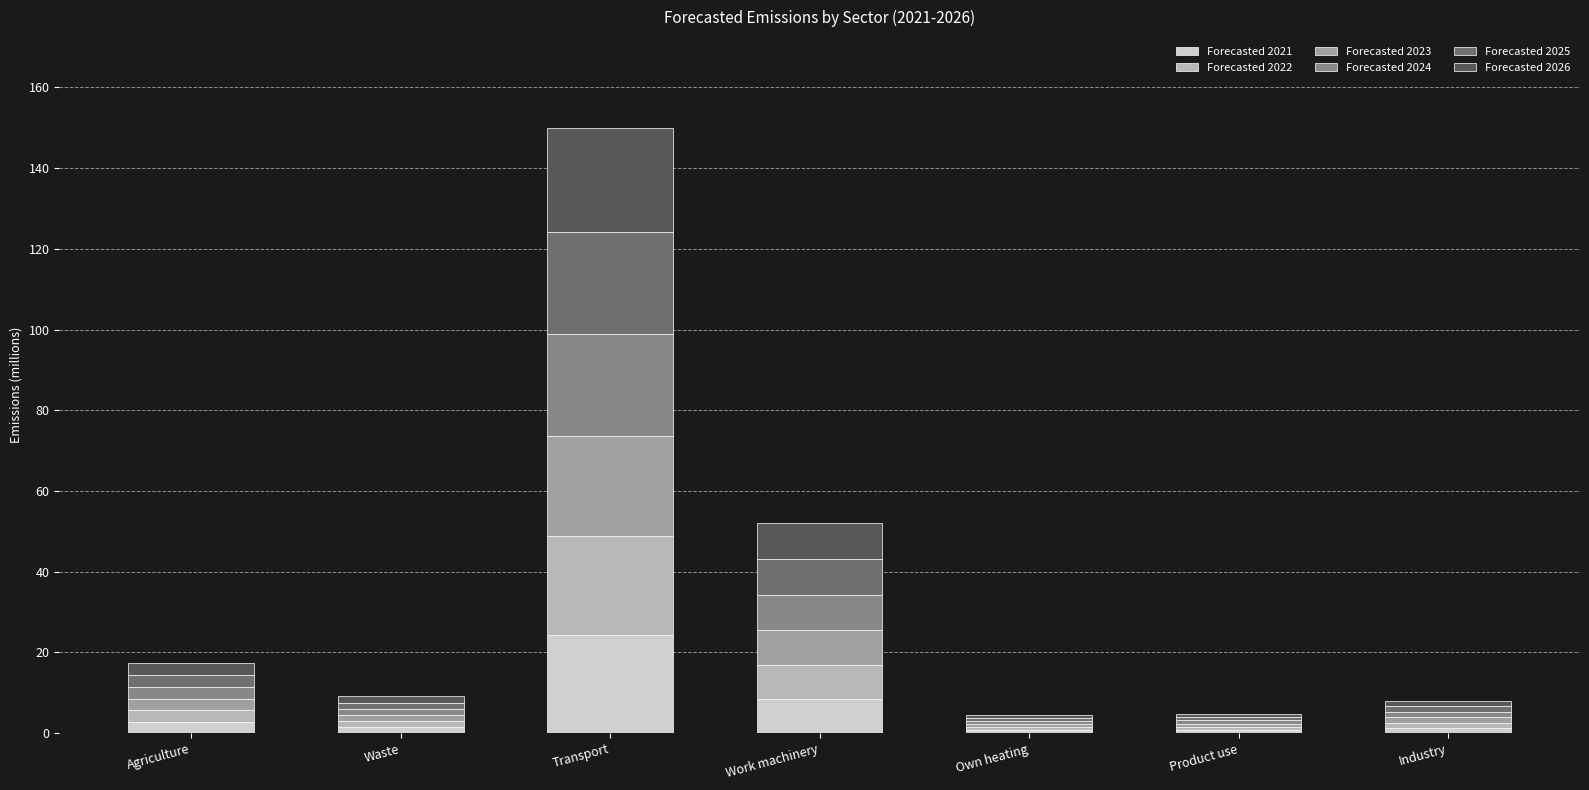

At which label does Forecasted 2021 reach its peak?

Transport